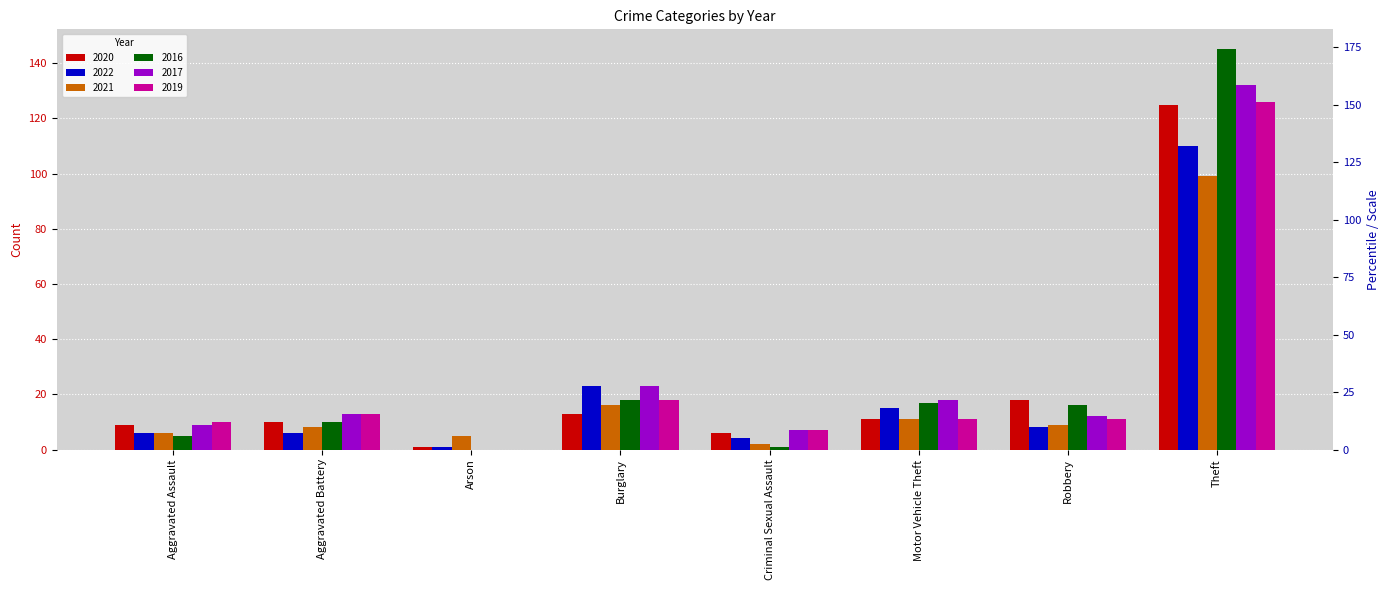

How many series are shown in this chart?

6